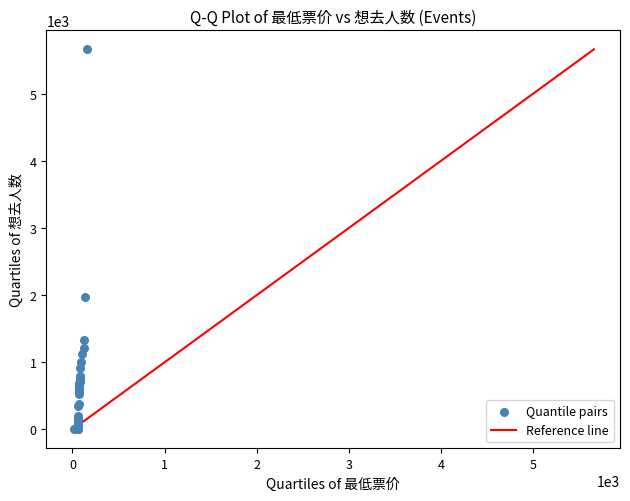

What Y value in the scatter plot is closest to 2830?

1970.0